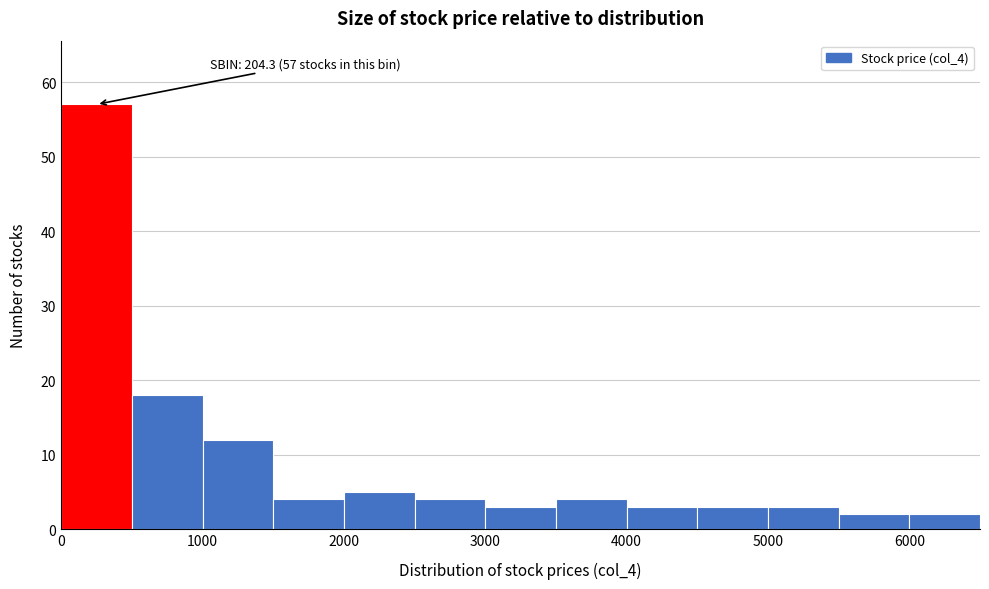

Over which range of the x-axis is the bar tallest?

0 to 500